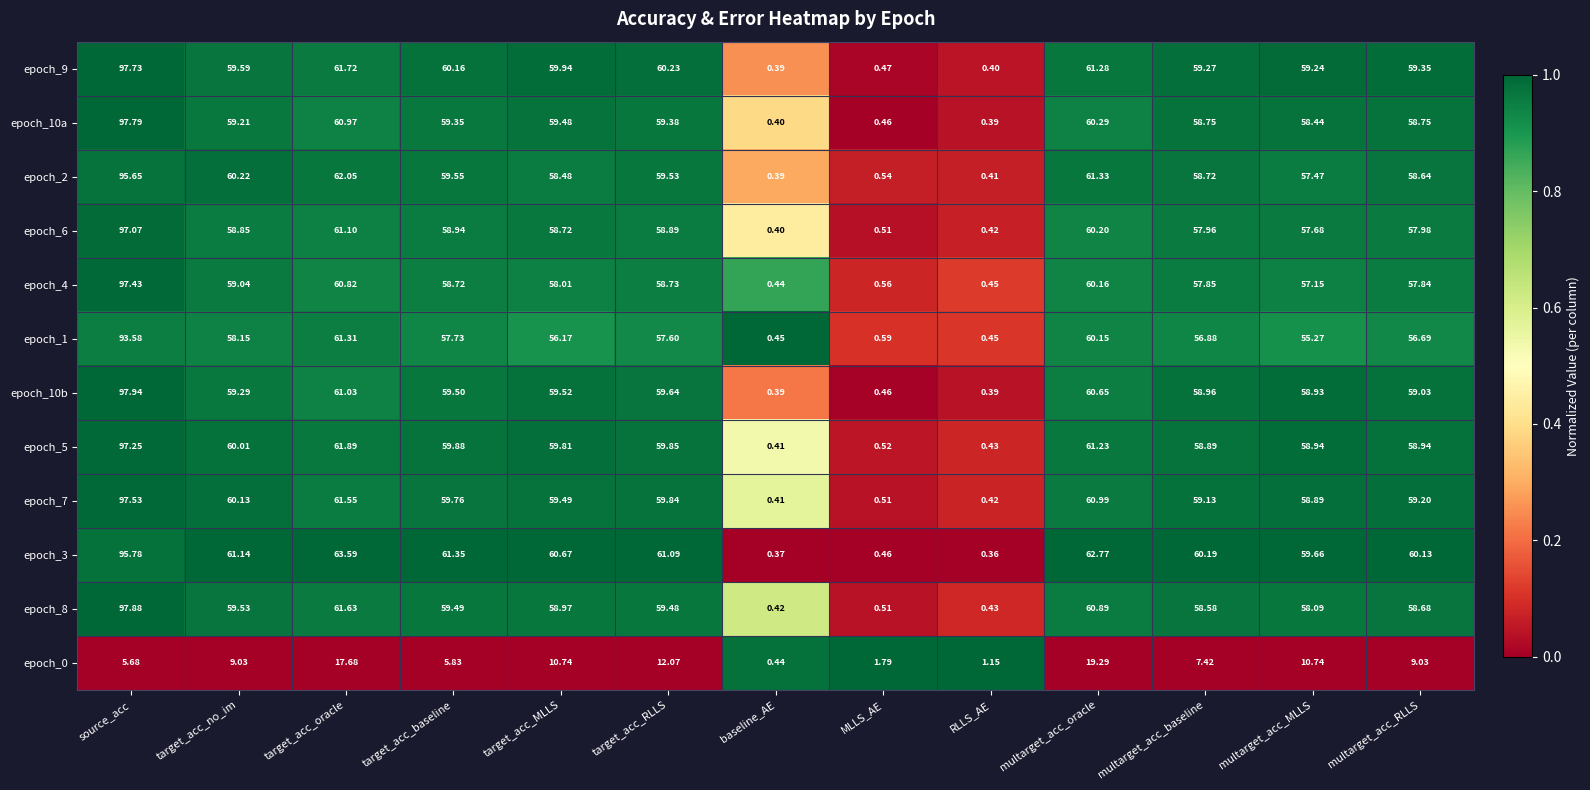

Which category has the highest value across all series?

source_acc